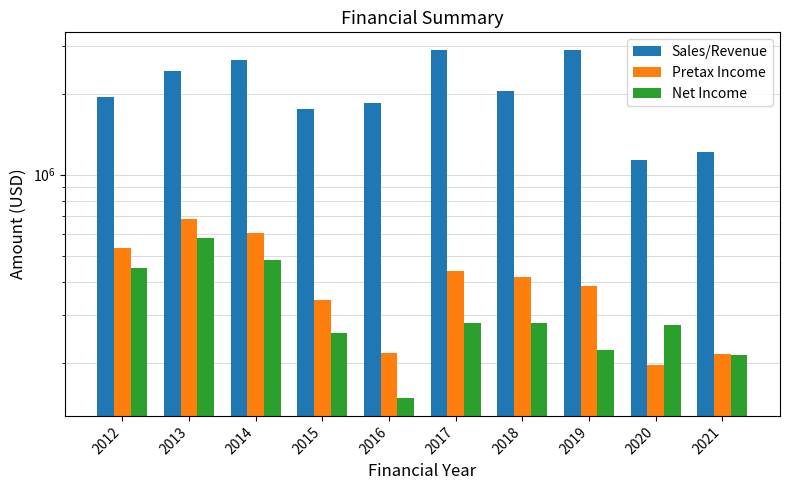

What is the difference between the second highest and second lowest values in the Net Income series?

265601